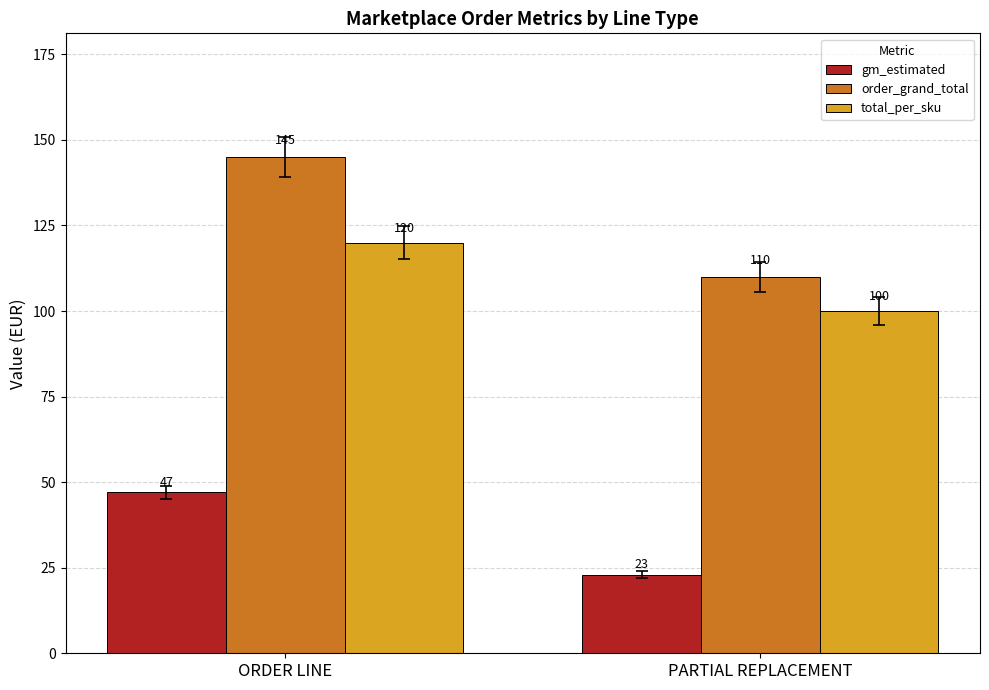

What is the difference between the highest and lowest values at PARTIAL REPLACEMENT?

86.9